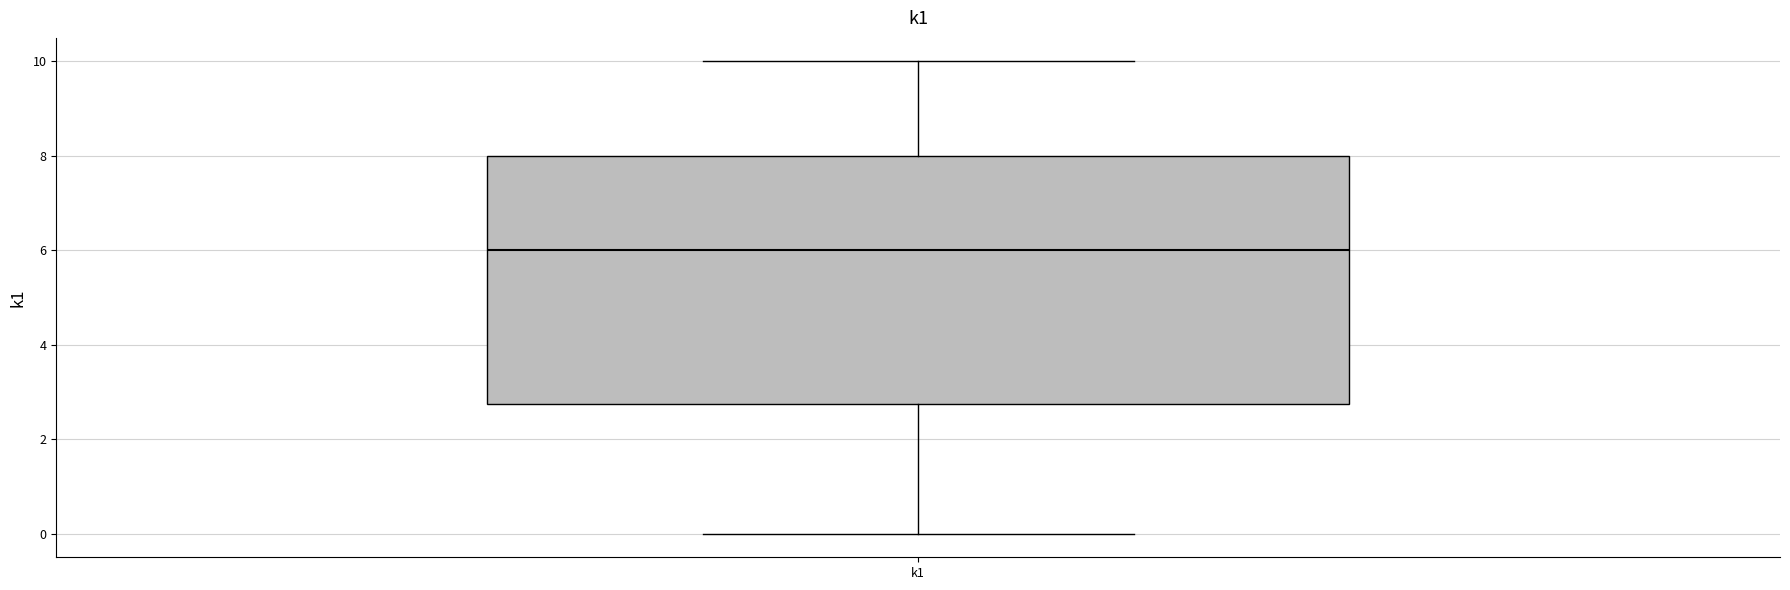

Transcribe this box plot: give where the median line is, the range the box spans, and where the two whiskers end, as read against the y-axis. The values are not printed on the chart, so give them approximately, as read against the axis.

median 6.0, box 2.8 to 8.0, whiskers 0.0 to 10.0